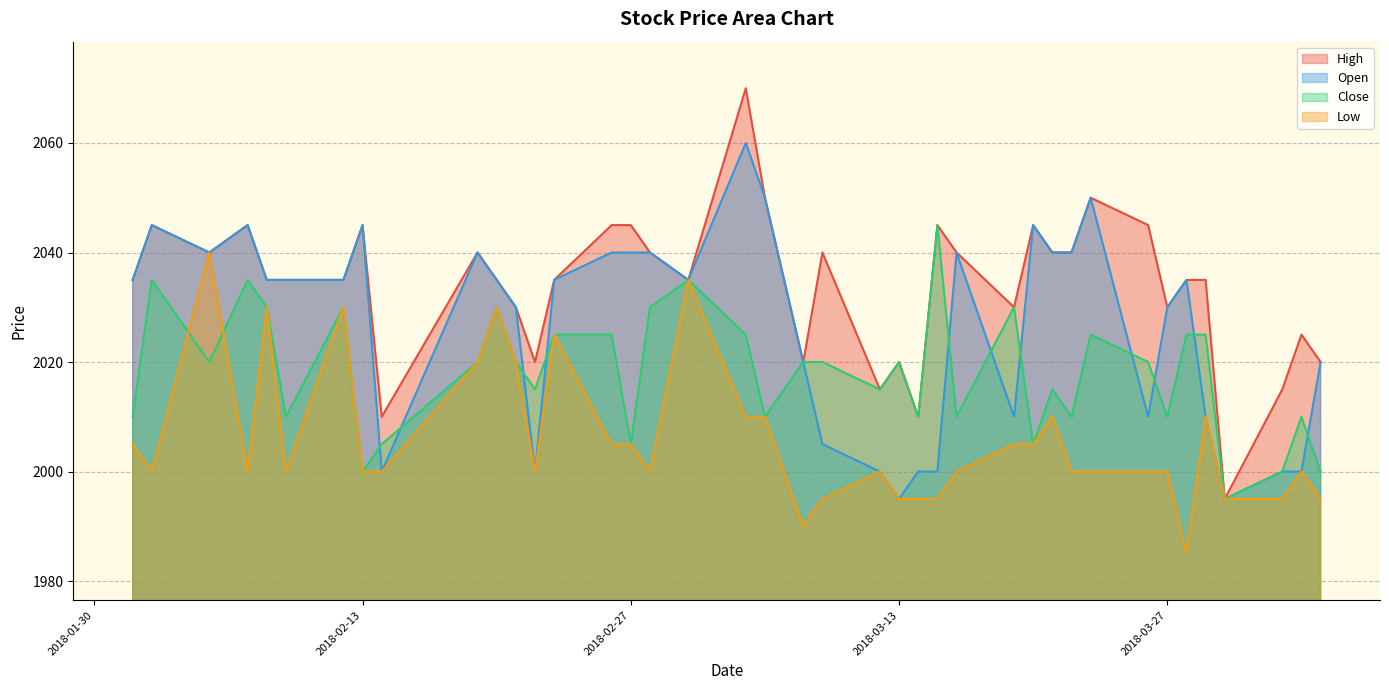

Which series changed the most between 2018-02-28 and 2018-03-08?

High